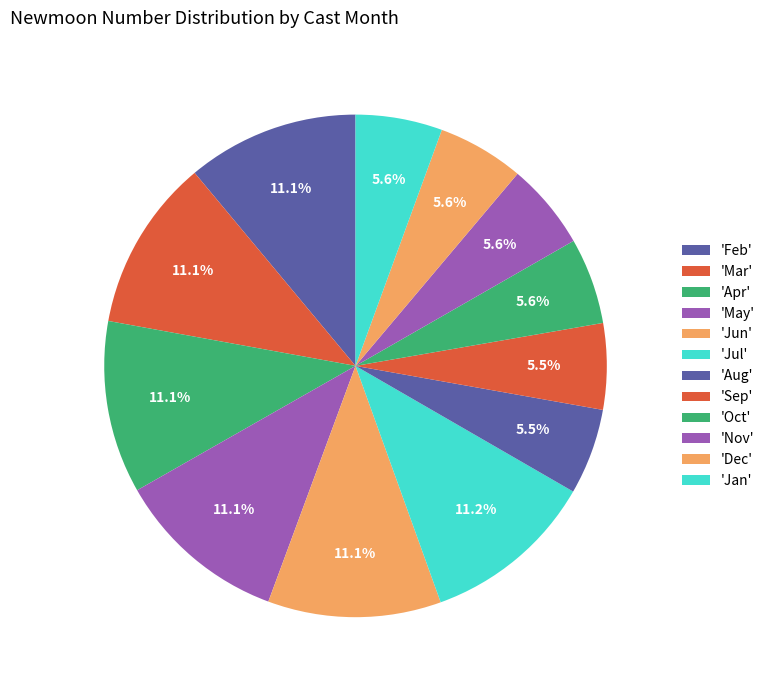

Count the number of slices in the pie.

12